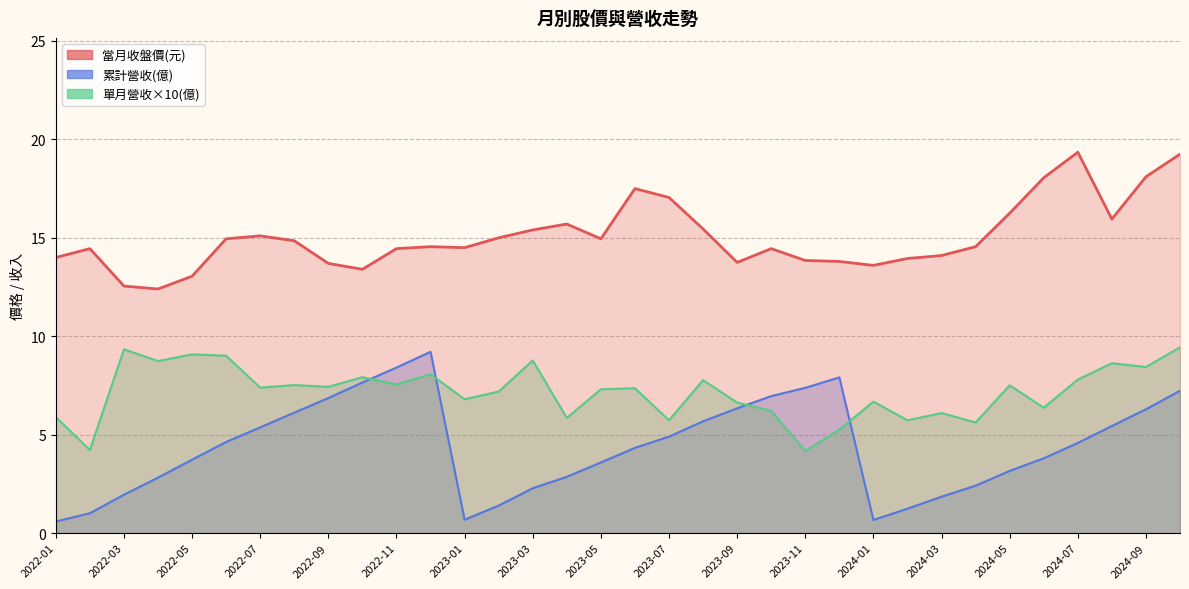

Reading left to right, transcribe all the data shown in this chart.

當月股價(收盤): 2024-10=19.2	2024-09=18.1	2024-08=15.9	2024-07=19.4	2024-06=18.1	2024-05=16.2	2024-04=14.6	2024-03=14.1	2024-02=13.9	2024-01=13.6	2023-12=13.8	2023-11=13.8	2023-10=14.4	2023-09=13.8	2023-08=15.4	2023-07=17.1	2023-06=17.5	2023-05=14.9	2023-04=15.7	2023-03=15.4	2023-02=15.0	2023-01=14.5	2022-12=14.6	2022-11=14.4	2022-10=13.4	2022-09=13.7	2022-08=14.8	2022-07=15.1	2022-06=14.9	2022-05=13.1	2022-04=12.4	2022-03=12.6	2022-02=14.4	2022-01=14.0
單月營收(億): 2024-10=0.9	2024-09=0.8	2024-08=0.9	2024-07=0.8	2024-06=0.6	2024-05=0.8	2024-04=0.6	2024-03=0.6	2024-02=0.6	2024-01=0.7	2023-12=0.5	2023-11=0.4	2023-10=0.6	2023-09=0.7	2023-08=0.8	2023-07=0.6	2023-06=0.7	2023-05=0.7	2023-04=0.6	2023-03=0.9	2023-02=0.7	2023-01=0.7	2022-12=0.8	2022-11=0.8	2022-10=0.8	2022-09=0.7	2022-08=0.8	2022-07=0.7	2022-06=0.9	2022-05=0.9	2022-04=0.9	2022-03=0.9	2022-02=0.4	2022-01=0.6
累計營收(億): 2024-10=7.2	2024-09=6.3	2024-08=5.4	2024-07=4.6	2024-06=3.8	2024-05=3.2	2024-04=2.4	2024-03=1.9	2024-02=1.2	2024-01=0.7	2023-12=7.9	2023-11=7.4	2023-10=7.0	2023-09=6.3	2023-08=5.7	2023-07=4.9	2023-06=4.3	2023-05=3.6	2023-04=2.9	2023-03=2.3	2023-02=1.4	2023-01=0.7	2022-12=9.2	2022-11=8.4	2022-10=7.7	2022-09=6.9	2022-08=6.1	2022-07=5.4	2022-06=4.6	2022-05=3.7	2022-04=2.8	2022-03=1.9	2022-02=1.0	2022-01=0.6